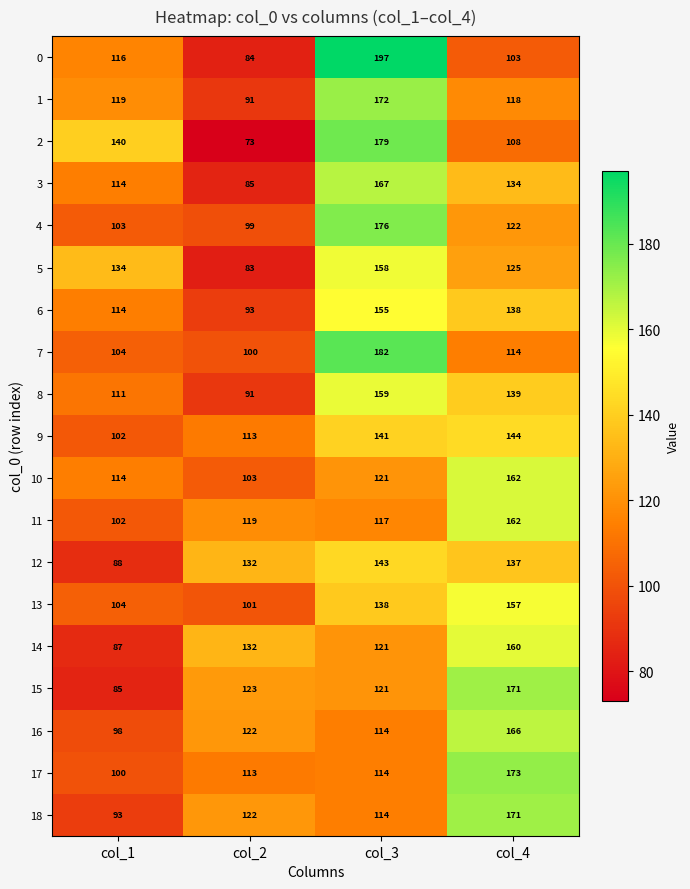

Count the 0 values in the range 103 to 197.

3